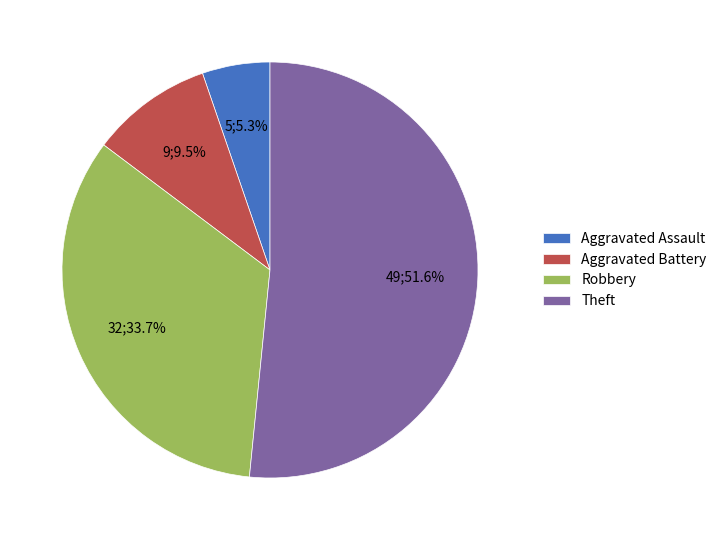

Rank the categories by value from highest to lowest.

Theft, Robbery, Aggravated Battery, Aggravated Assault